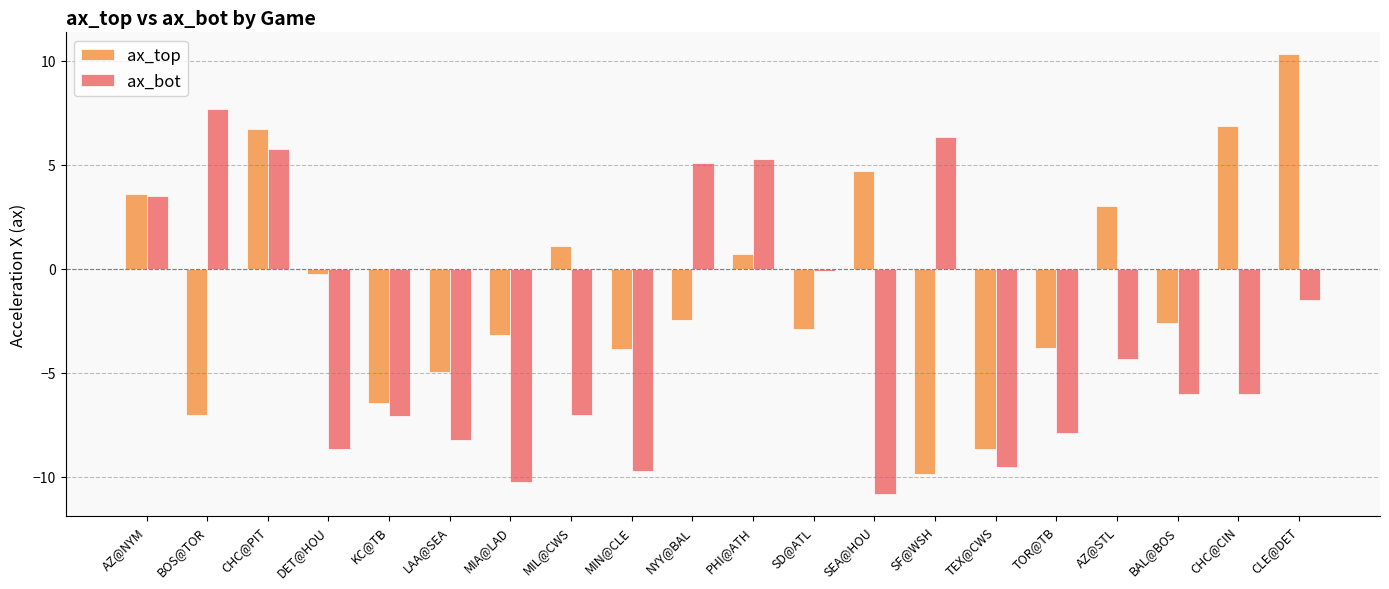

Between LAA@SEA and SF@WSH, which series saw the biggest shift?

ax_bot